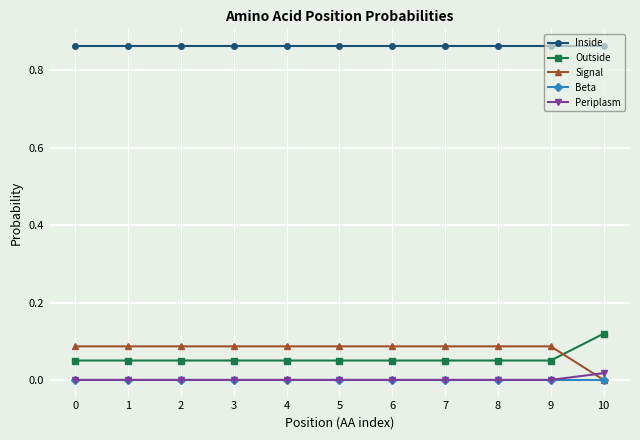

Is the value of Outside at 10 greater than the value of Periplasm at 8?

Yes